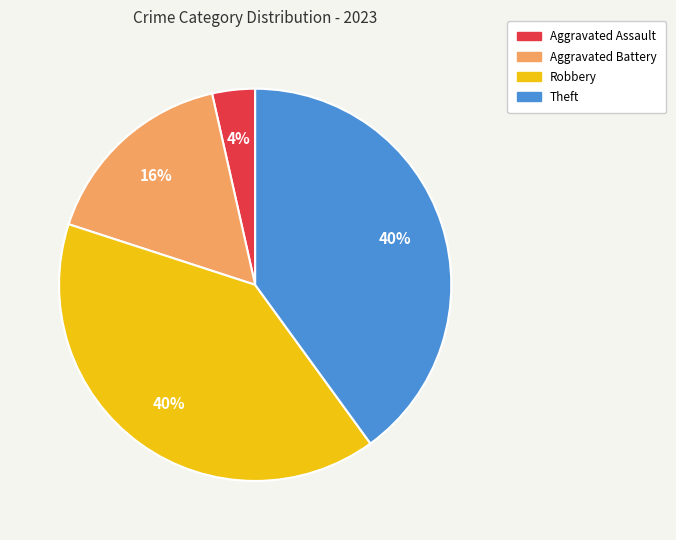

What is the smallest slice in the pie chart?

Aggravated Assault